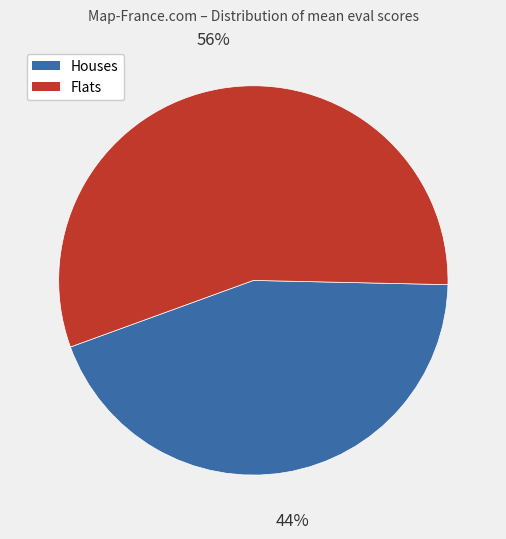

Is there any slice that represents more than half of the pie?

Yes